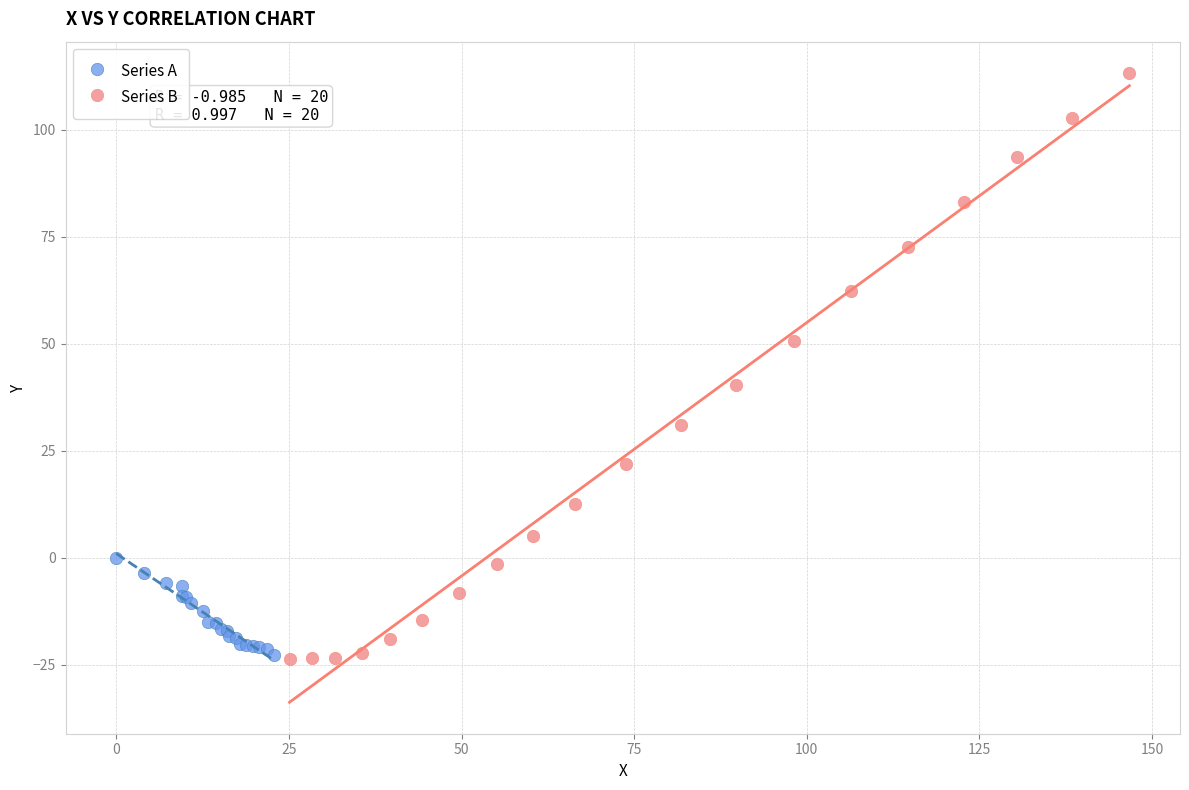

Which series has the largest Y range (max minus min)?

Series B